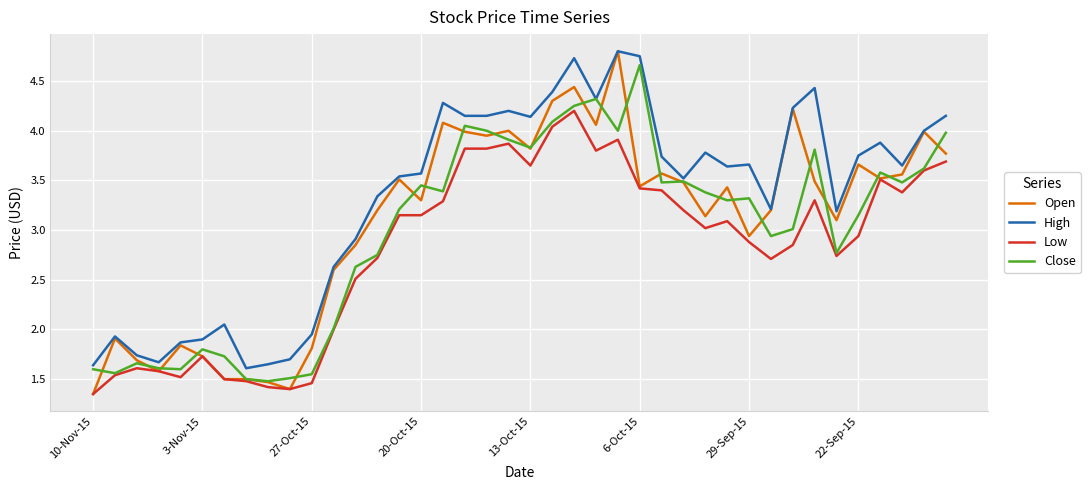

Which series has the largest total across all categories?

High